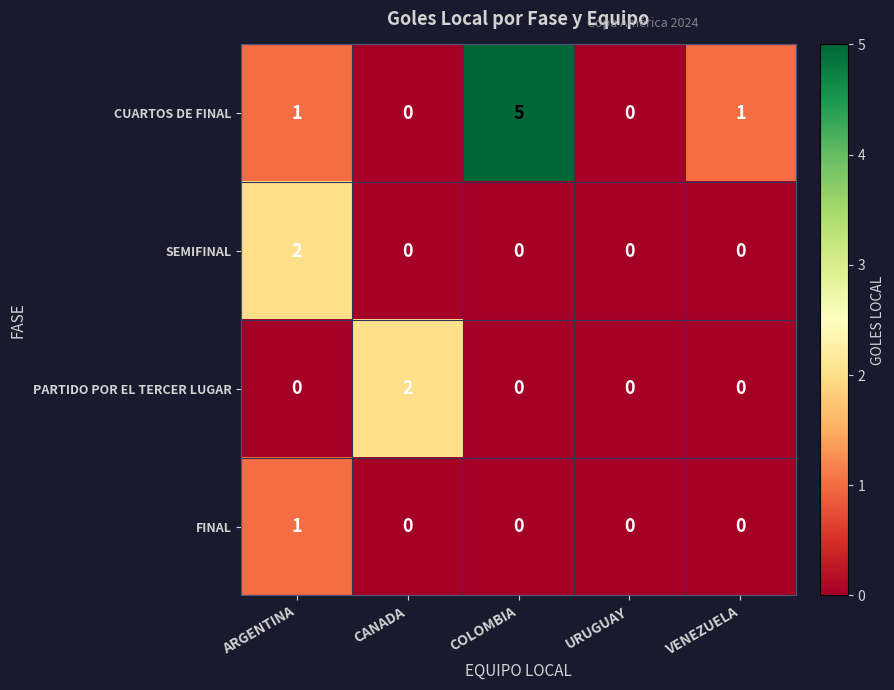

What is the total value across all series at ARGENTINA?

4